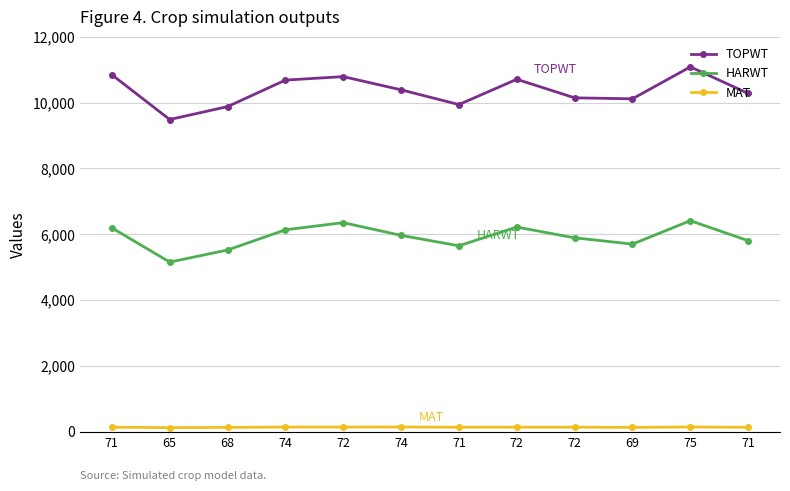

What are all the series names shown in the legend?

TOPWT, HARWT, MAT